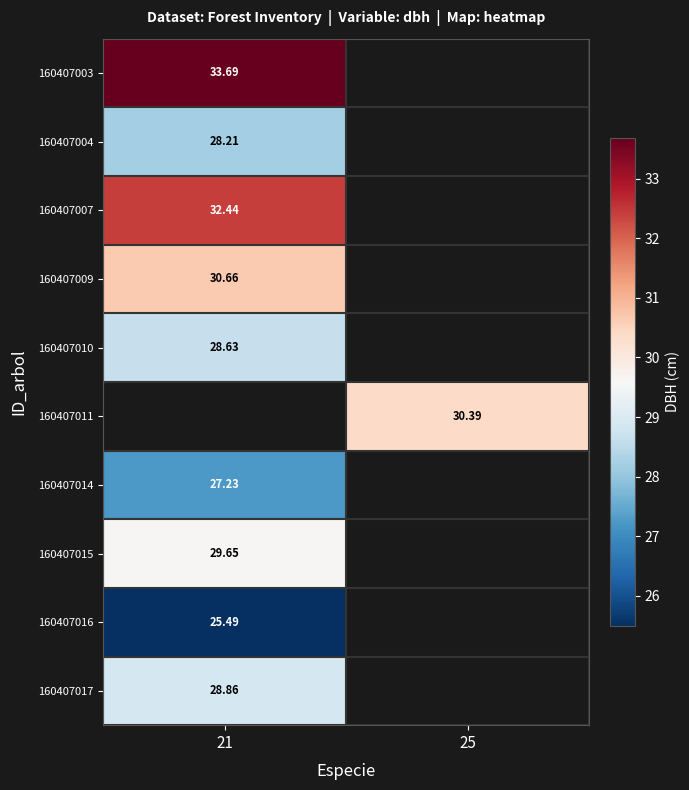

How many distinct data groups are displayed?

10